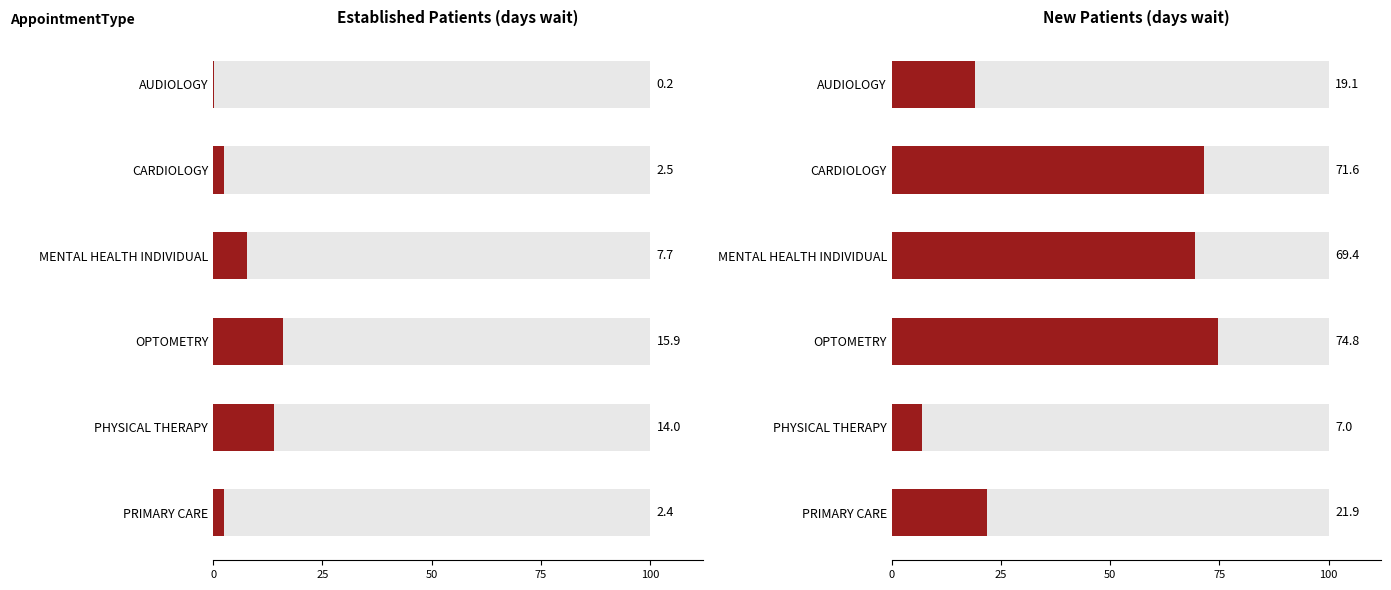

Does the chart contain stacked bars?

No